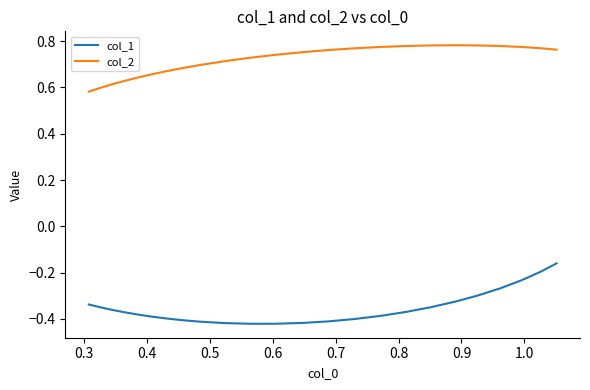

What is the minimum value for col_1?

-0.4